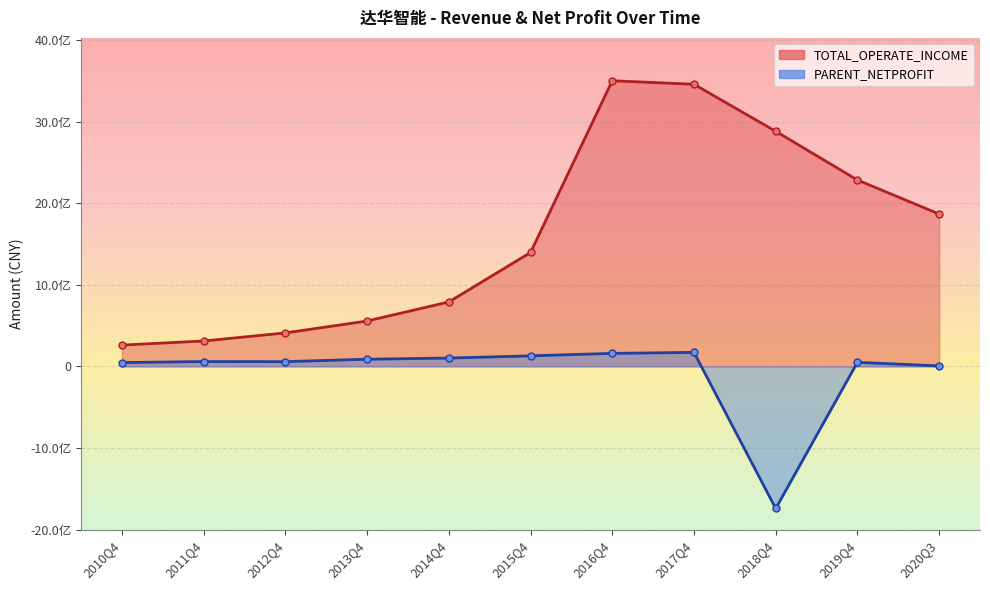

True or false: PARENT_NETPROFIT has more than 0 points higher than both neighbors.

True